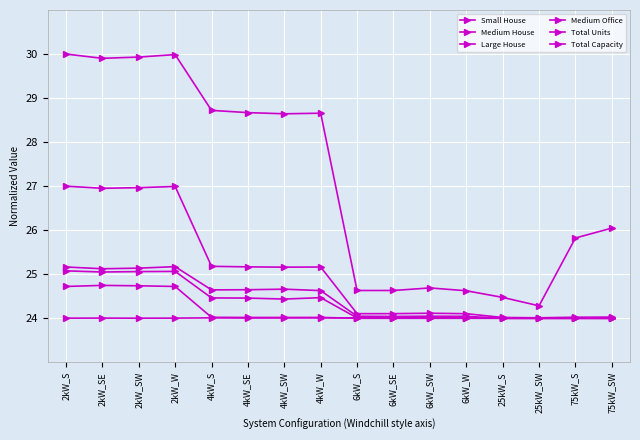

How many categories are shown in the chart?

16